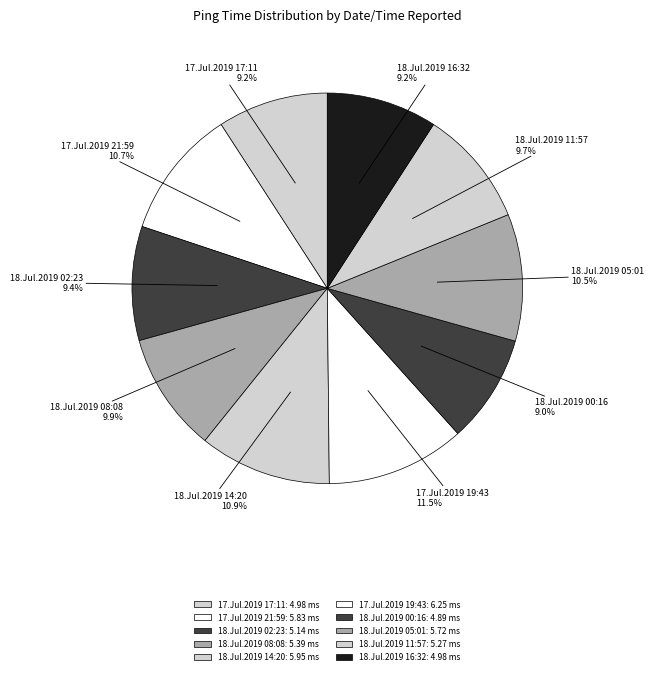

Which category has the biggest portion of the pie?

17.Jul.2019 19:43